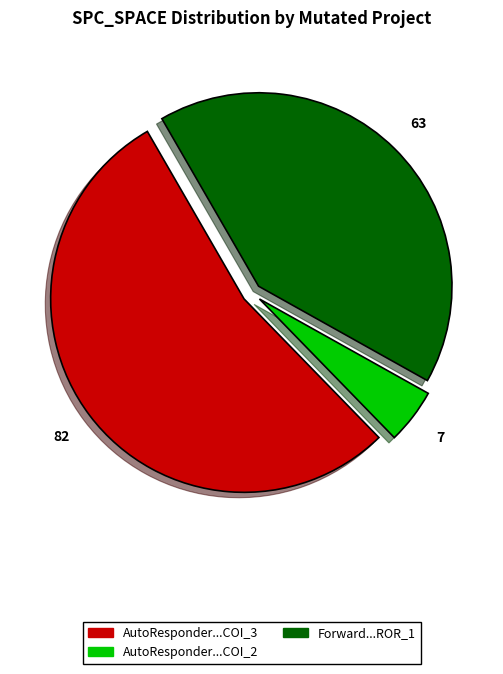

Does any single category account for the majority?

Yes